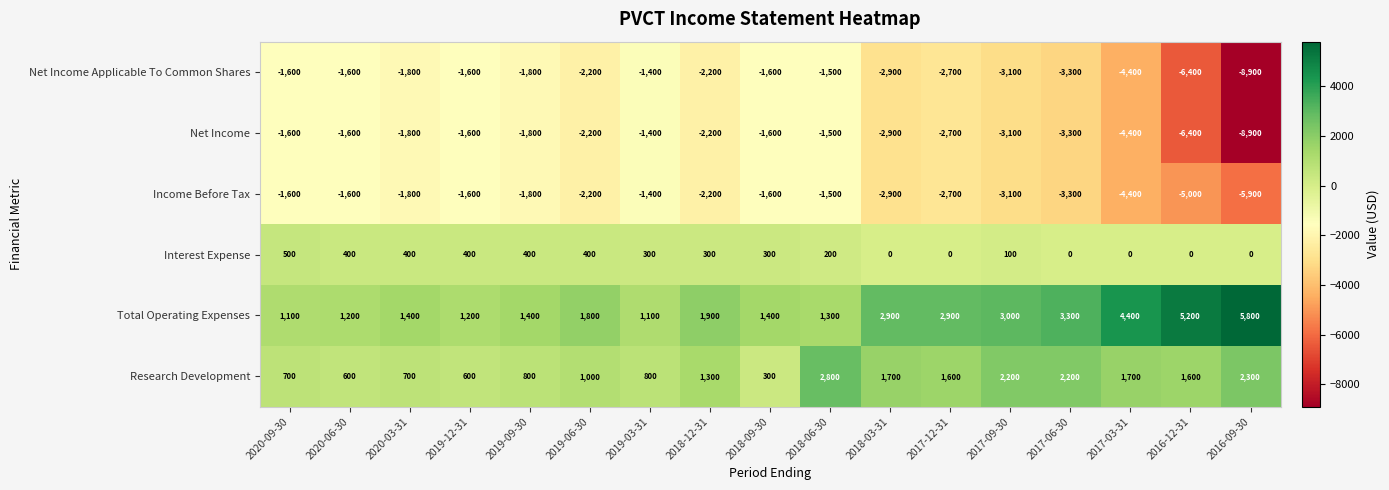

What is the total value across all series at 2017-03-31?

-7100